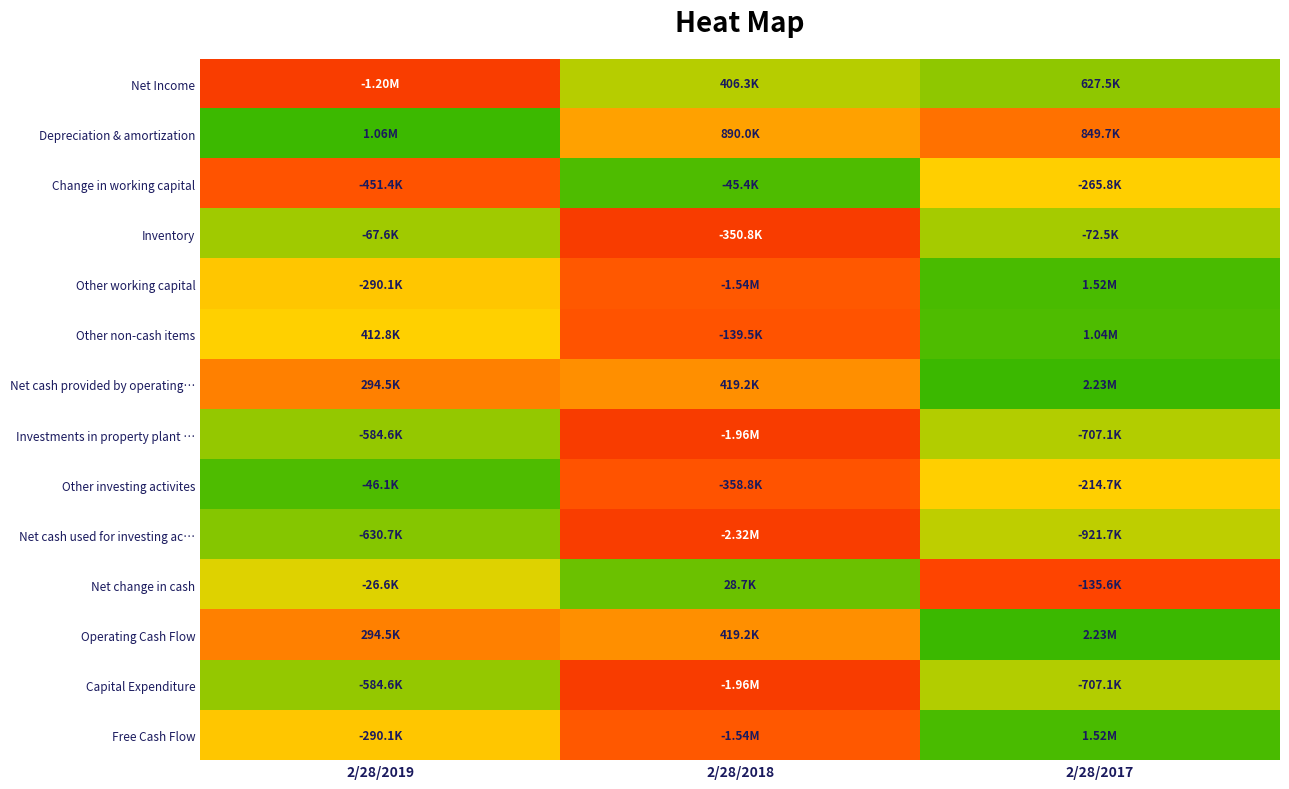

Reading right to left, transcribe all the data shown in this chart.

Net Income: 2/28/2017=0.8	2/28/2018=0.6	2/28/2019=-1.4
Depreciation & amortization: 2/28/2017=-0.9	2/28/2018=-0.5	2/28/2019=1.4
Change in working capital: 2/28/2017=-0.1	2/28/2018=1.3	2/28/2019=-1.2
Inventory: 2/28/2017=0.7	2/28/2018=-1.4	2/28/2019=0.7
Other working capital: 2/28/2017=1.3	2/28/2018=-1.1	2/28/2019=-0.1
Other non-cash items: 2/28/2017=1.3	2/28/2018=-1.2	2/28/2019=-0.1
Net cash provided by operating…: 2/28/2017=1.4	2/28/2018=-0.6	2/28/2019=-0.8
Investments in property plant …: 2/28/2017=0.6	2/28/2018=-1.4	2/28/2019=0.8
Other investing activites: 2/28/2017=-0.1	2/28/2018=-1.2	2/28/2019=1.3
Net cash used for investing ac…: 2/28/2017=0.5	2/28/2018=-1.4	2/28/2019=0.9
Net change in cash: 2/28/2017=-1.3	2/28/2018=1.1	2/28/2019=0.3
Operating Cash Flow: 2/28/2017=1.4	2/28/2018=-0.6	2/28/2019=-0.8
Capital Expenditure: 2/28/2017=0.6	2/28/2018=-1.4	2/28/2019=0.8
Free Cash Flow: 2/28/2017=1.3	2/28/2018=-1.1	2/28/2019=-0.1